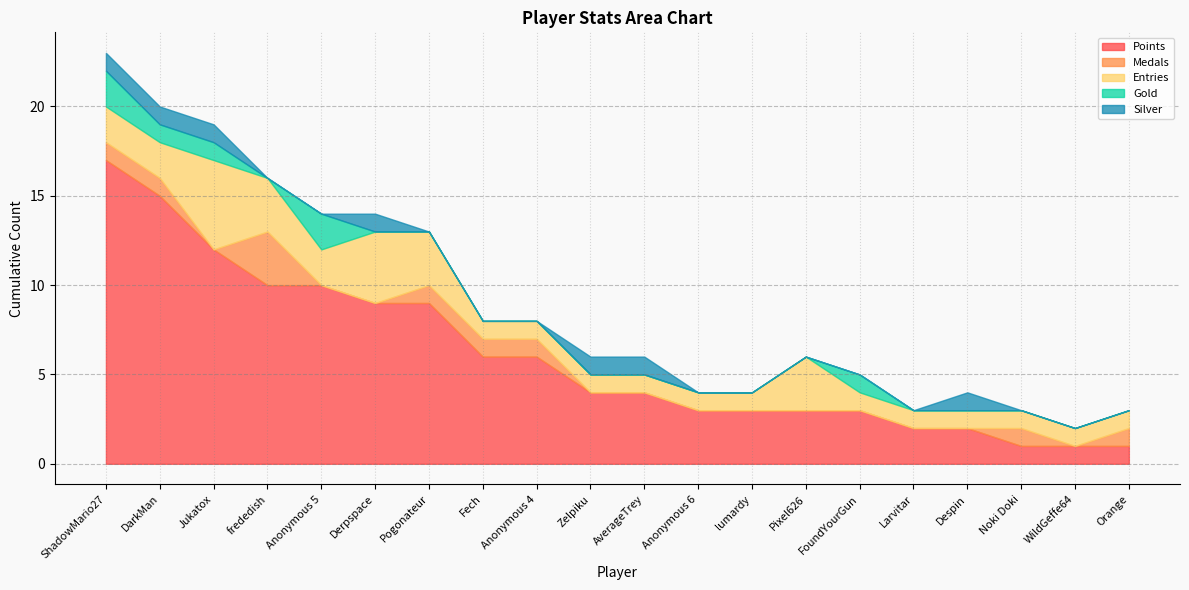

What is the sum of all Entries values?

36